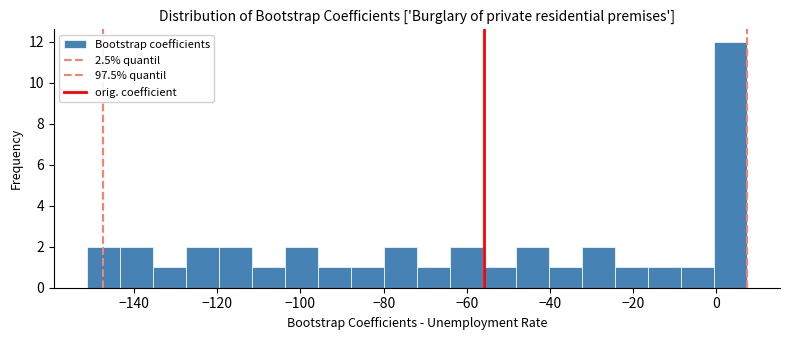

Read against the x-axis, roughly where is the centre of the tallest bar?

4